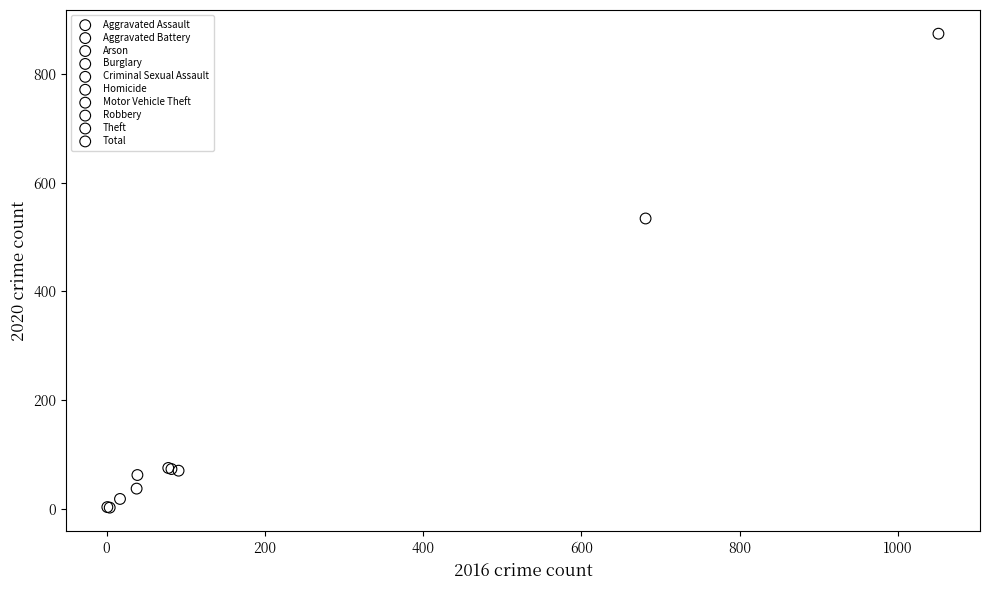

What are all the series names shown in the legend?

Aggravated Assault, Aggravated Battery, Arson, Burglary, Criminal Sexual Assault, Homicide, Motor Vehicle Theft, Robbery, Theft, Total